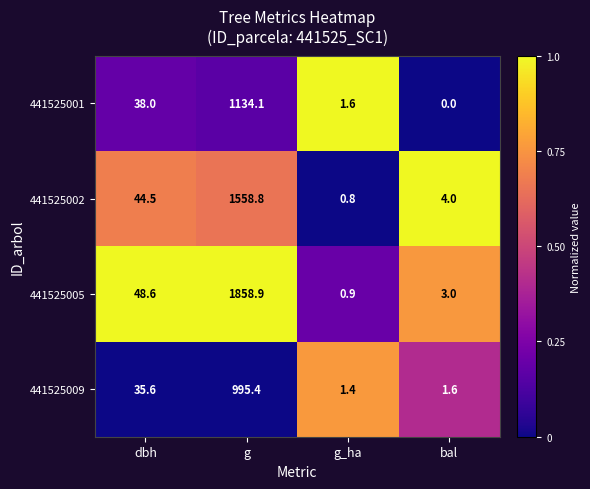

Which series has the largest total across all categories?

441525005